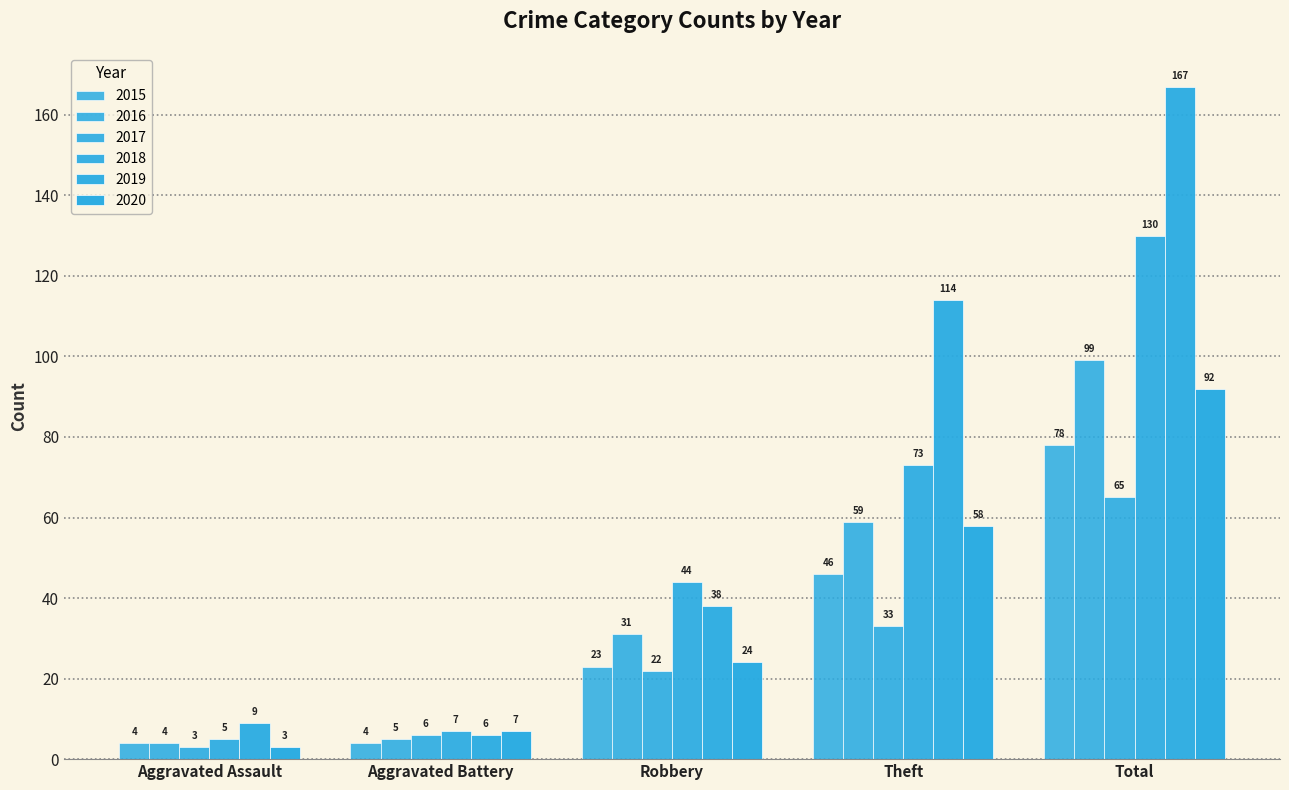

Which series has the widest spread of values?

2019